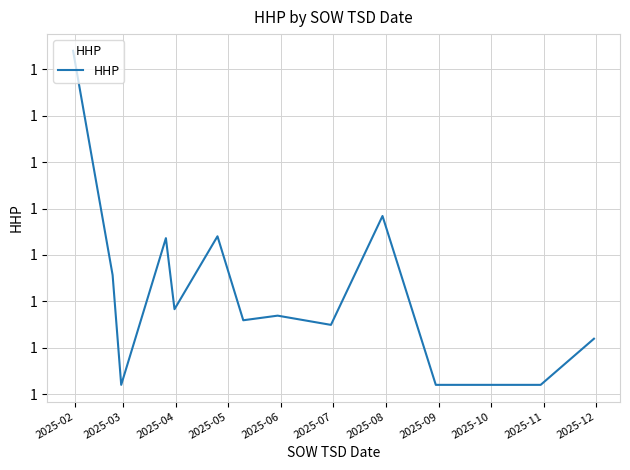

True or false: the data has more than 1 interior local peaks.

True